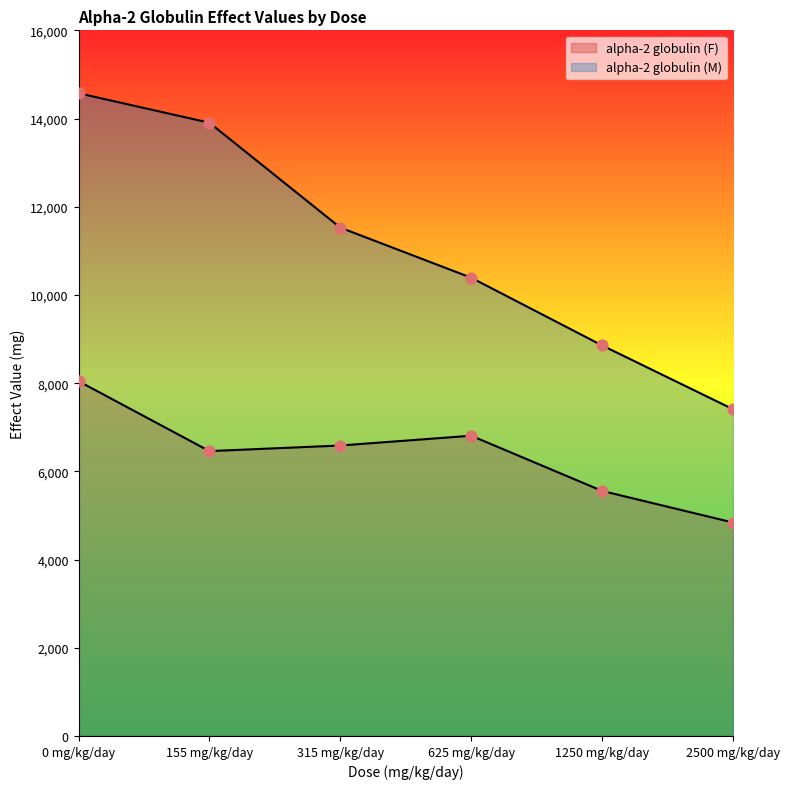

At how many categories does at least one series exceed 12766?

2